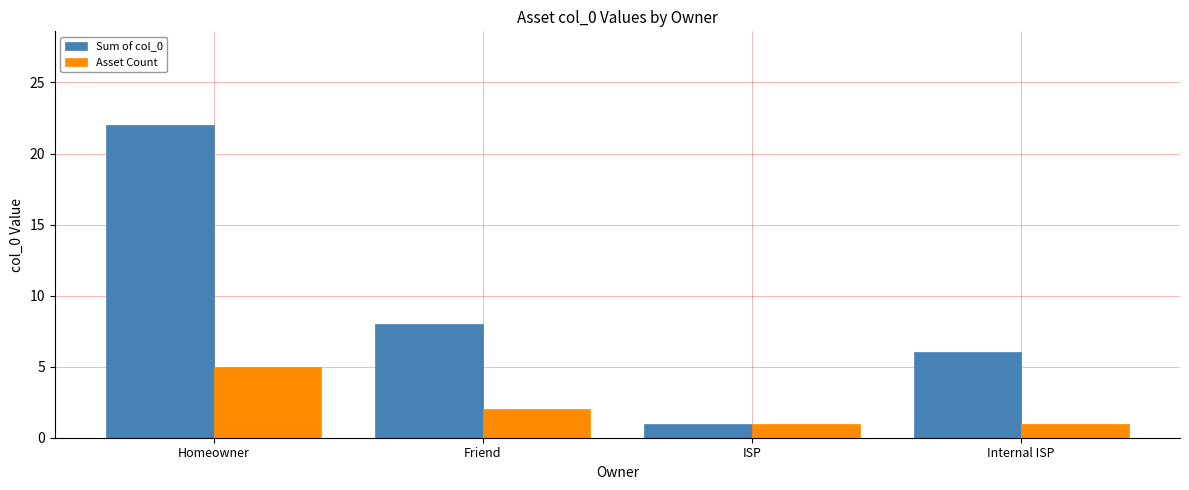

What is the smallest value displayed?

1